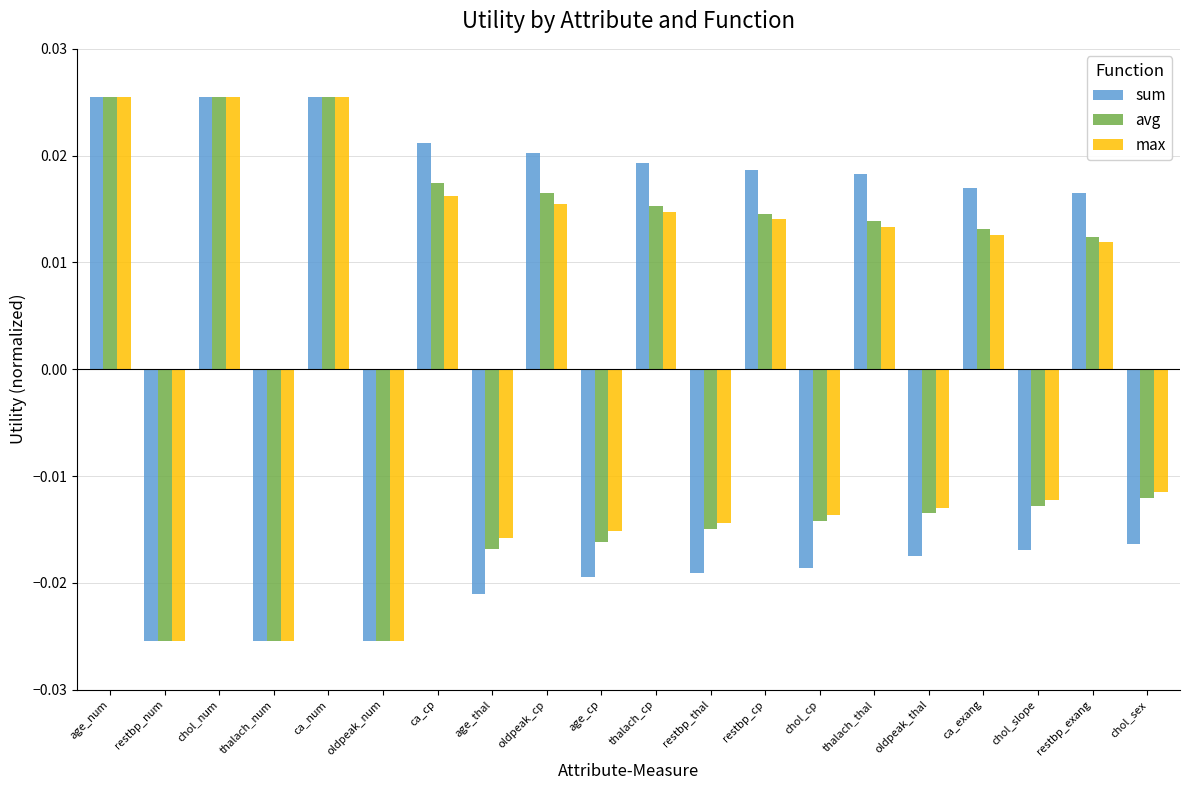

How many negative values does the avg series have?

10